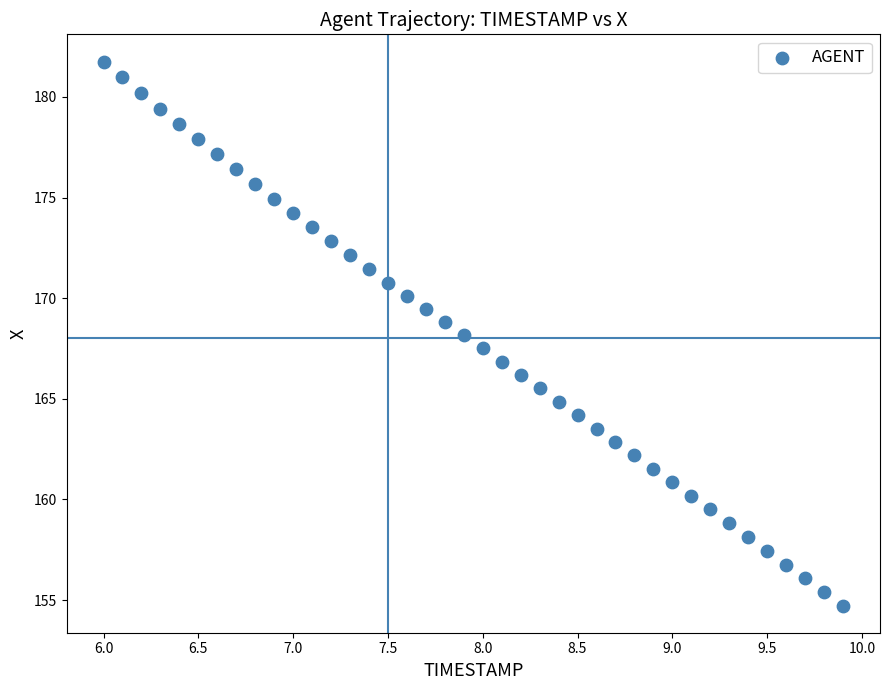

What is the range of X values (max minus min)?

3.9